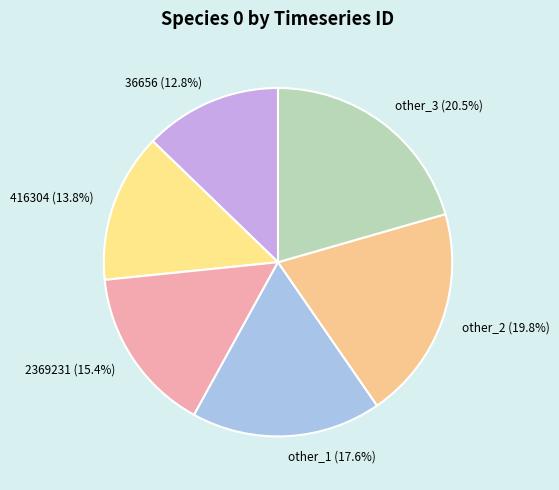

Which slice is the largest?

other_3